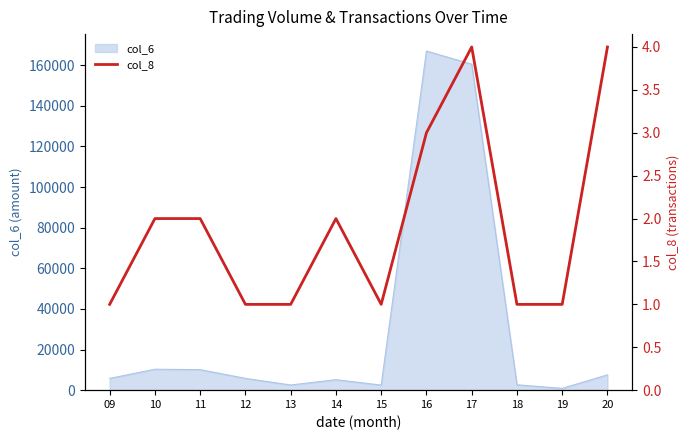

Reading left to right, list all the values displayed in this chart.

09=1	10=2	11=2	12=1	13=1	14=2	15=1	16=3	17=4	18=1	19=1	20=4